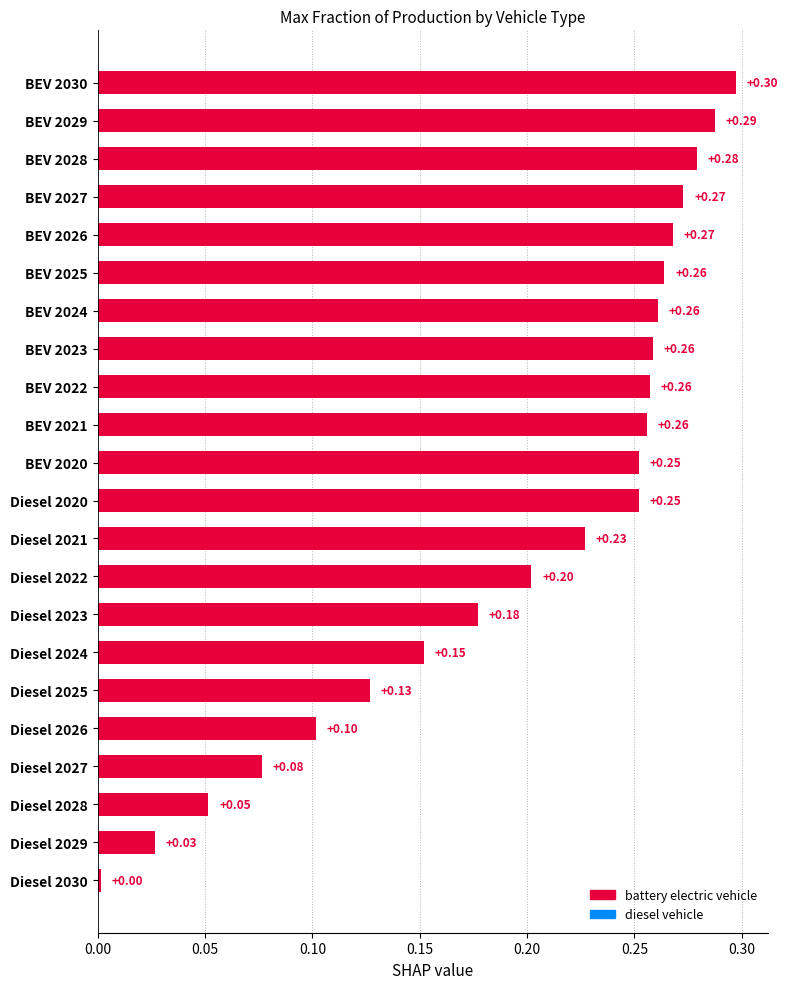

What is the sum of the values at BEV 2020 and BEV 2026?

0.5